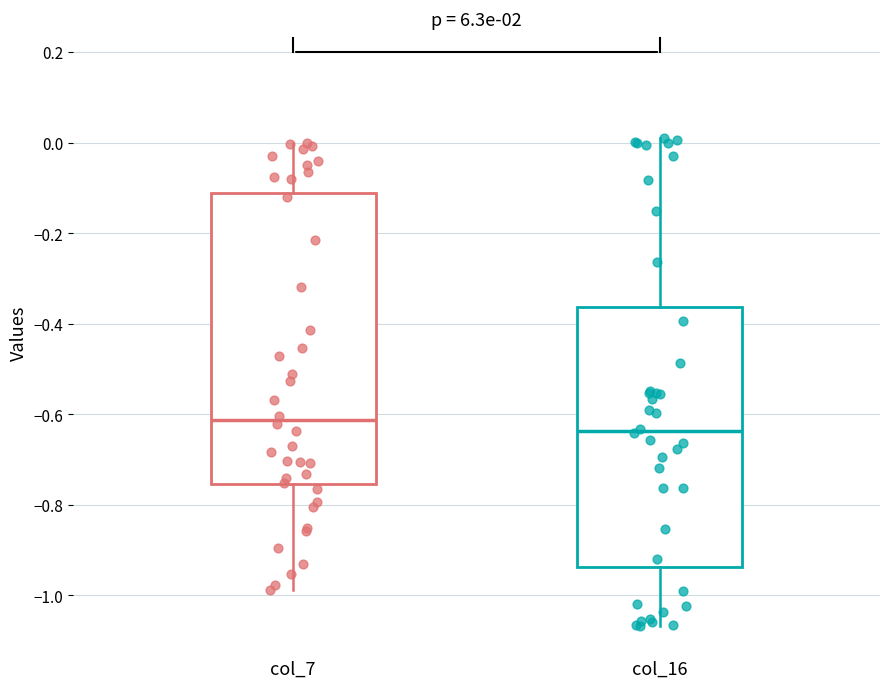

Reading left to right, transcribe this box plot: for each box, give where its median line is, the range the box spans, and where its two whiskers end, as read against the y-axis. The values are not printed on the chart, so give them approximately, as read against the axis.

col_7: median -0.62, box -0.76 to -0.12, whiskers -0.98 to 0.00
col_16: median -0.64, box -0.94 to -0.36, whiskers -1.06 to 0.02